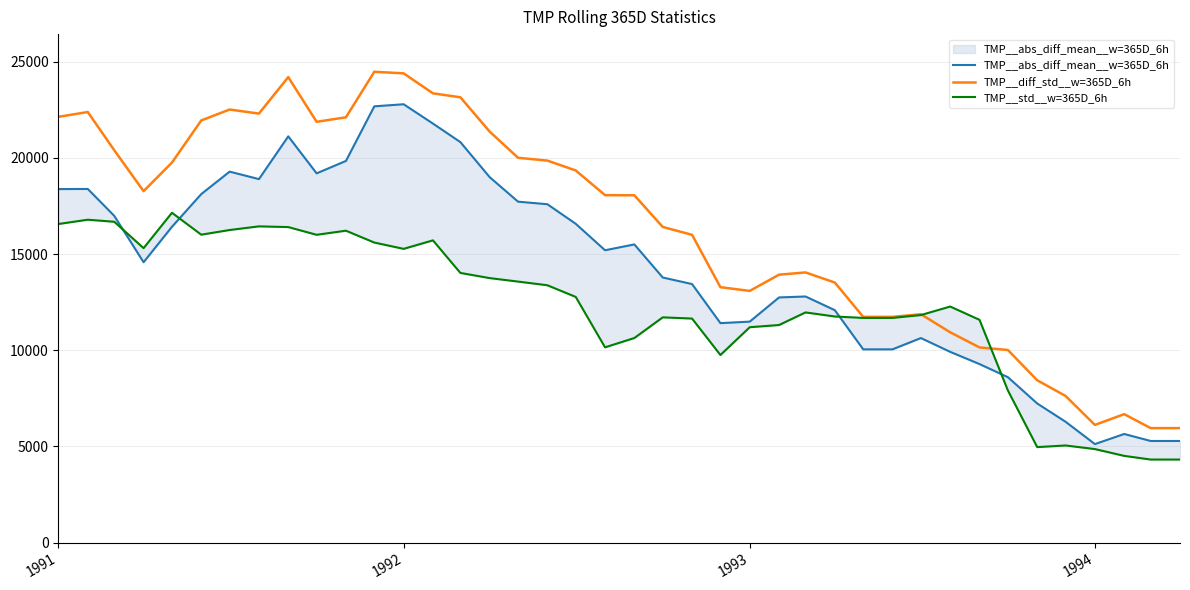

What is the lowest value of the TMP__std__w=365D_6h series?

4320.5